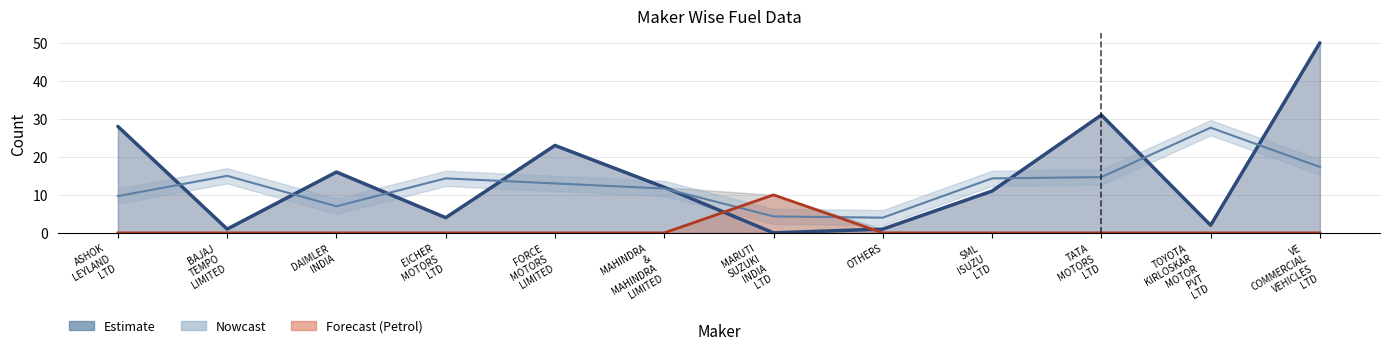

What position from the left is OTHERS?

8